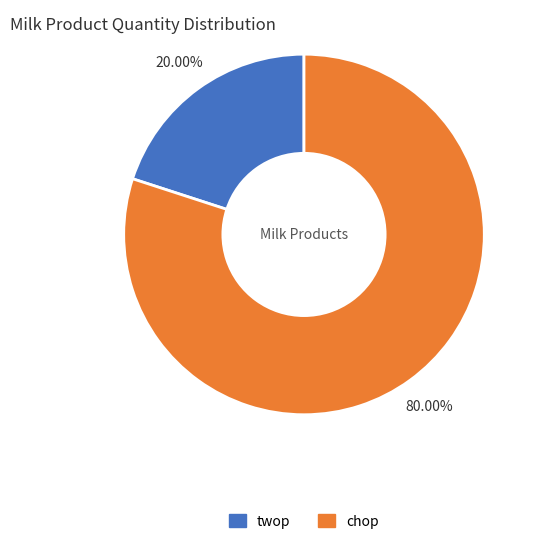

What is the majority slice?

chop